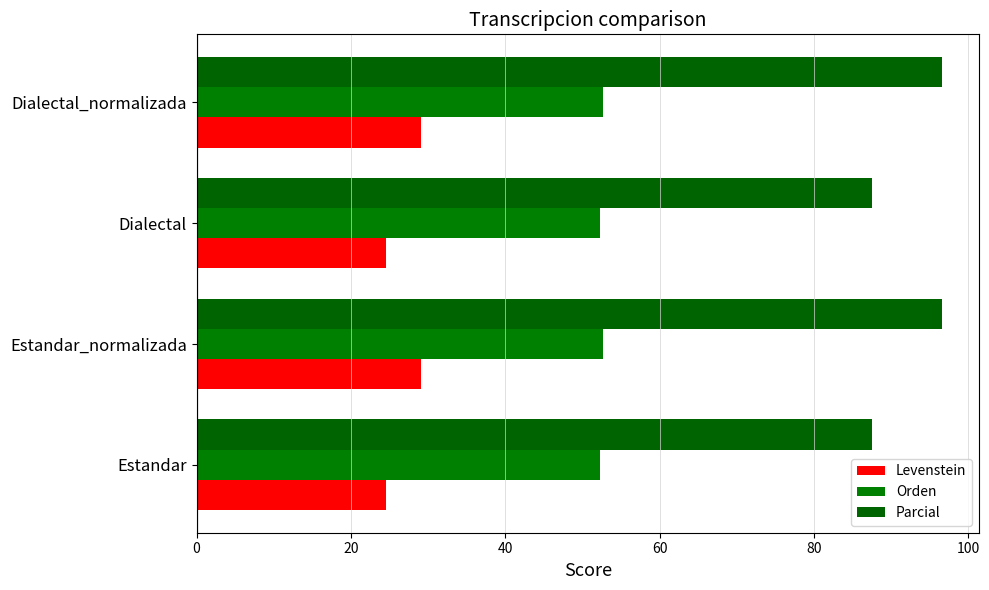

What is the sum of all Orden values?

210.0